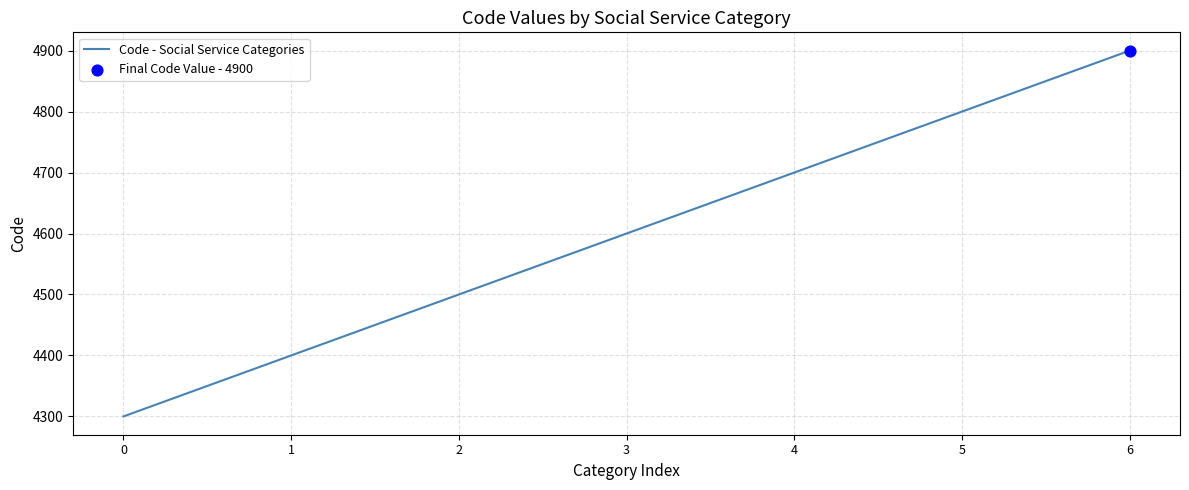

What is the ratio of the value at 3 to the value at 1?

1.0